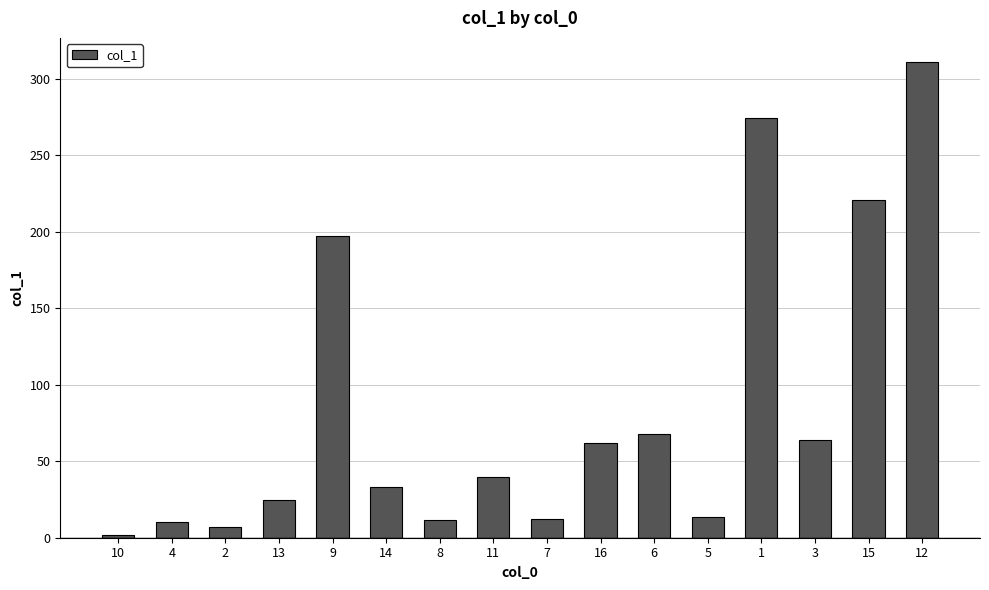

What is the sum of the values at 14 and 9?

230.2